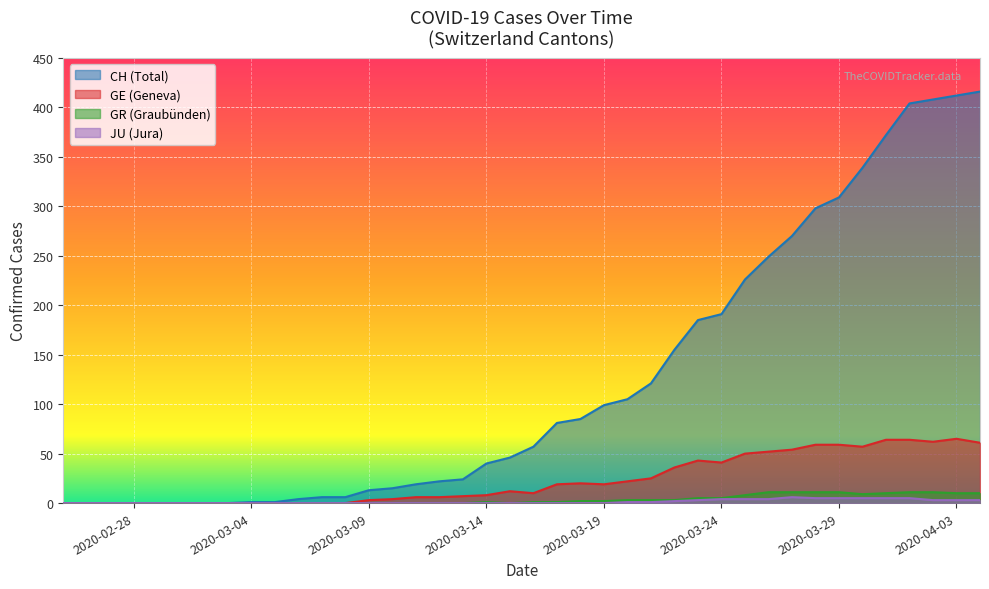

At how many categories does at least one series exceed 172?

13